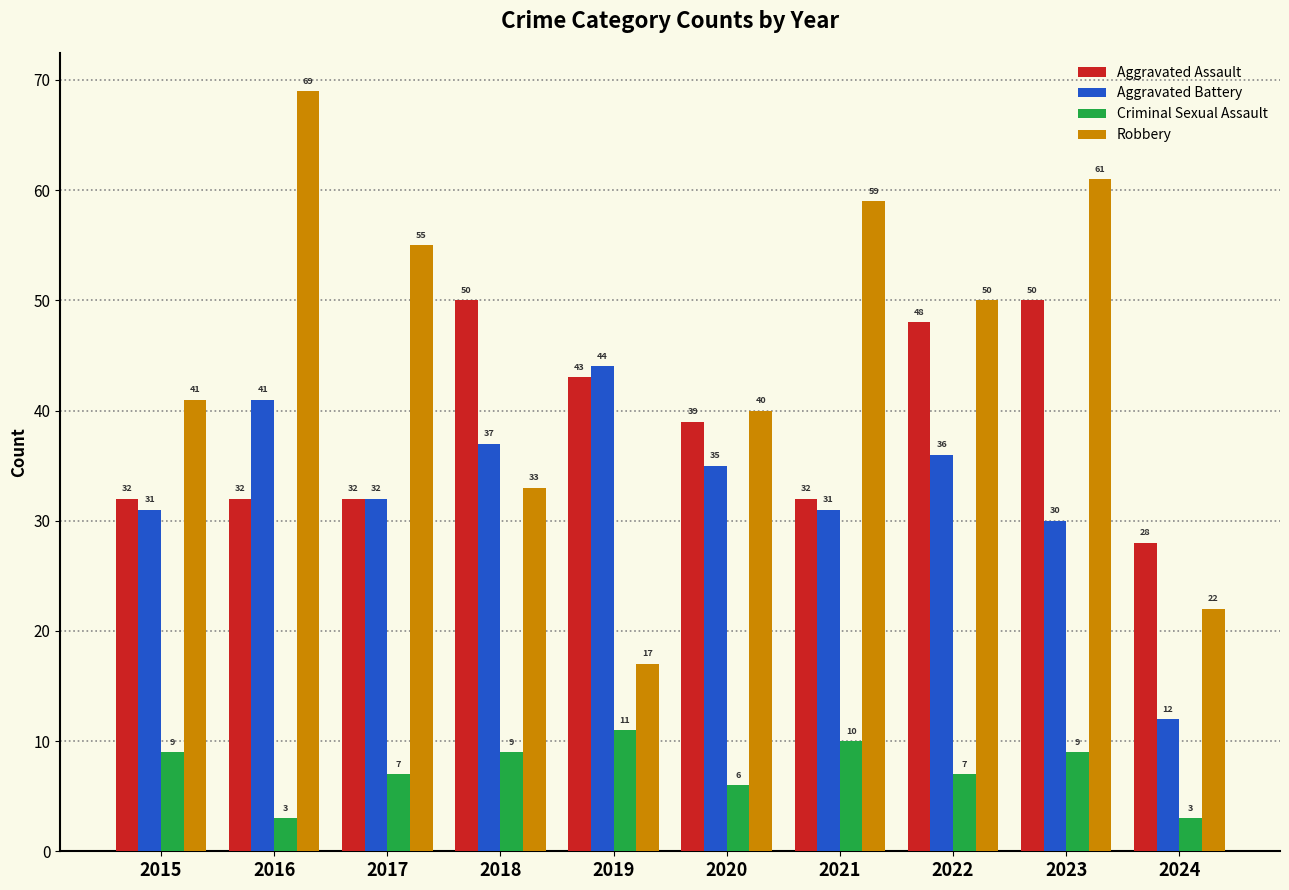

What are all the series names shown in the legend?

Aggravated Assault, Aggravated Battery, Criminal Sexual Assault, Robbery